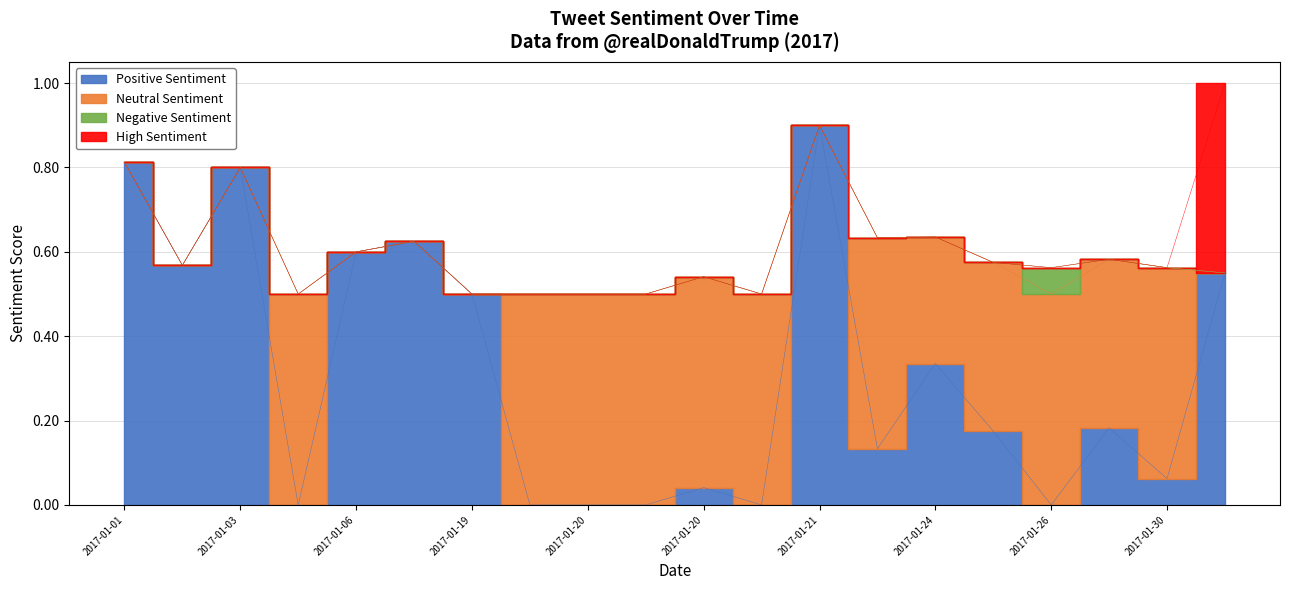

True or false: Neutral Sentiment has more than 0 interior local peaks.

True